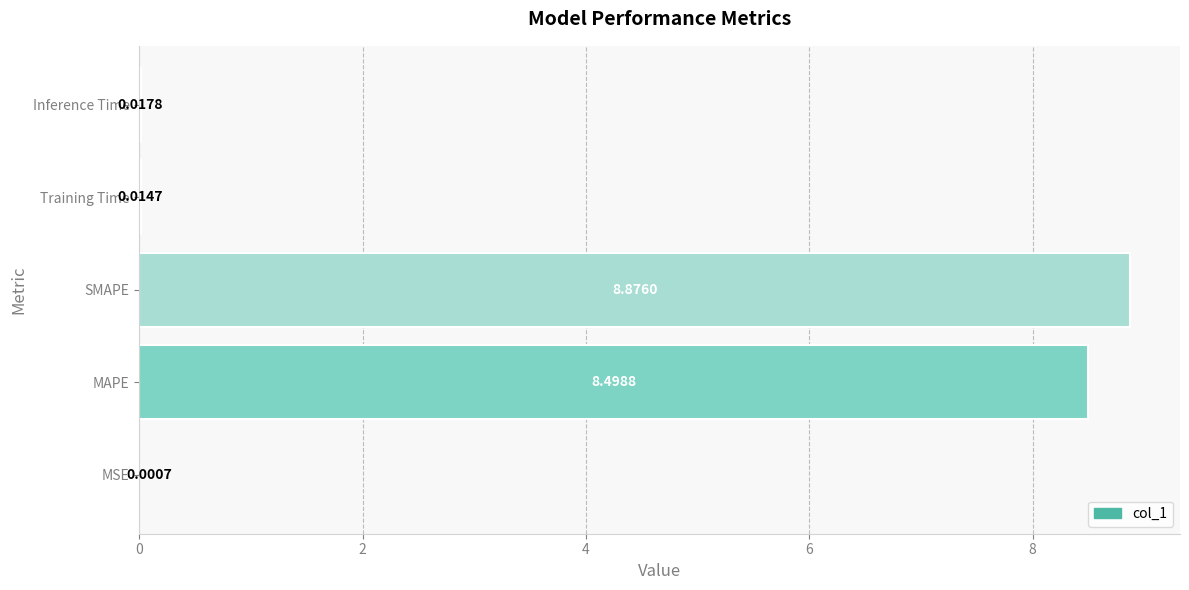

How many categories are shown in the chart?

5